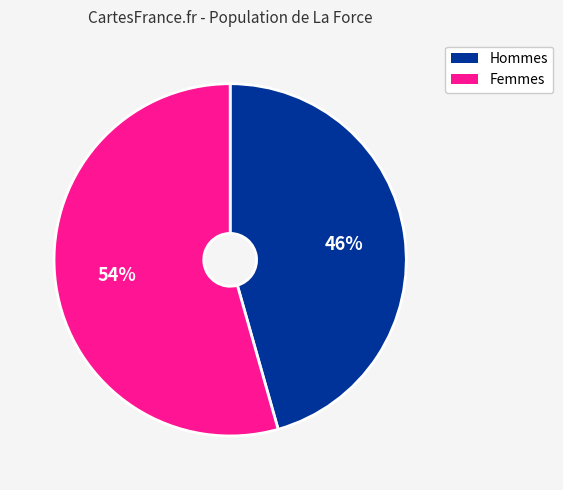

Does any single category account for the majority?

Yes